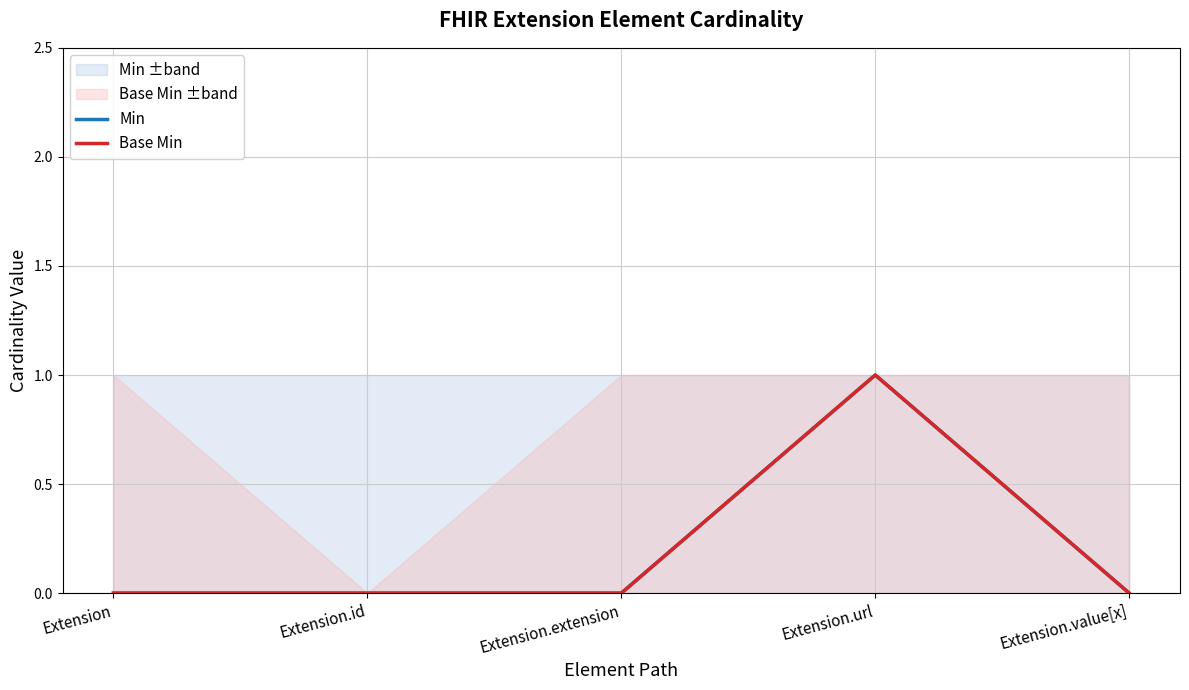

Reading left to right, what are all the values shown in this chart?

Min: Extension=0	Extension.id=0	Extension.extension=0	Extension.url=1	Extension.value[x]=0
Base Min: Extension=0	Extension.id=0	Extension.extension=0	Extension.url=1	Extension.value[x]=0